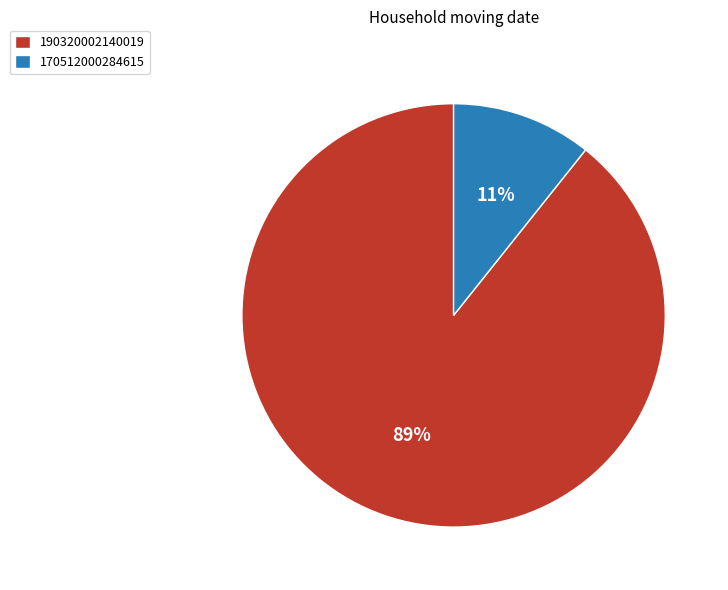

Is the sum of 190320002140019 and 170512000284615 greater than half?

Yes